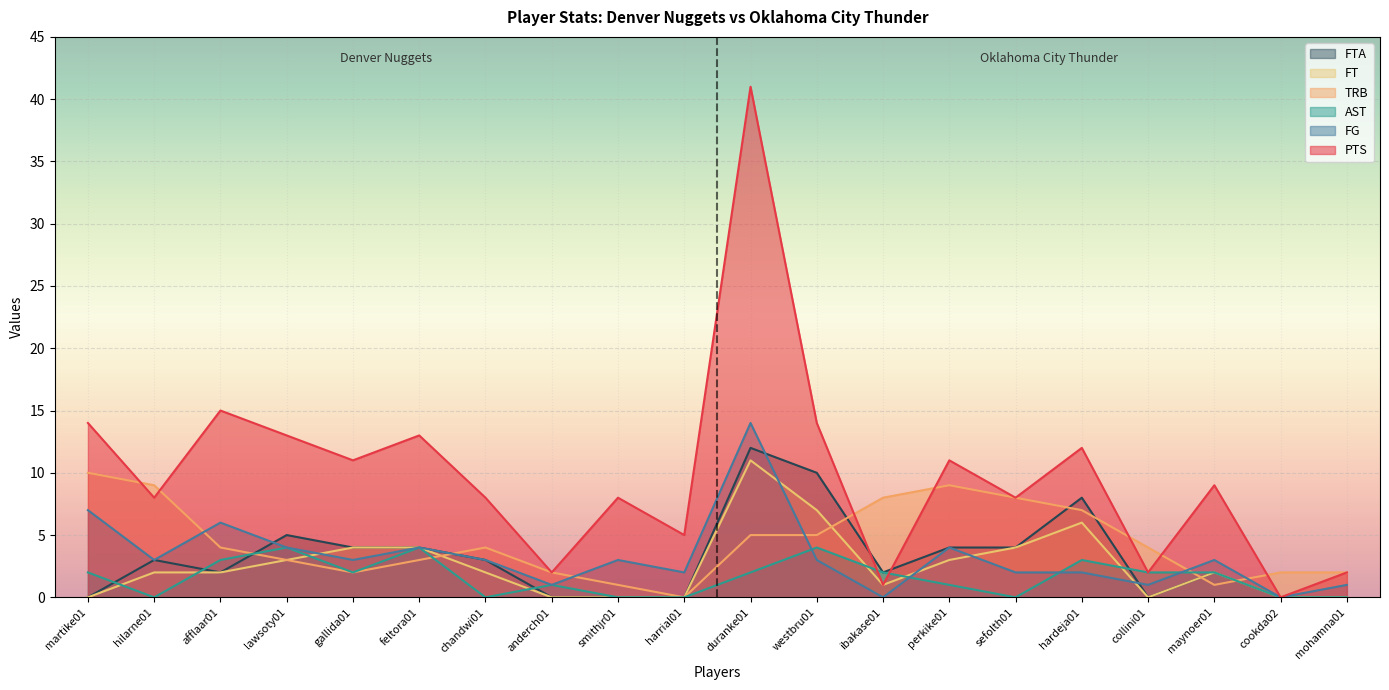

At which category is the sum across all series the highest?

duranke01